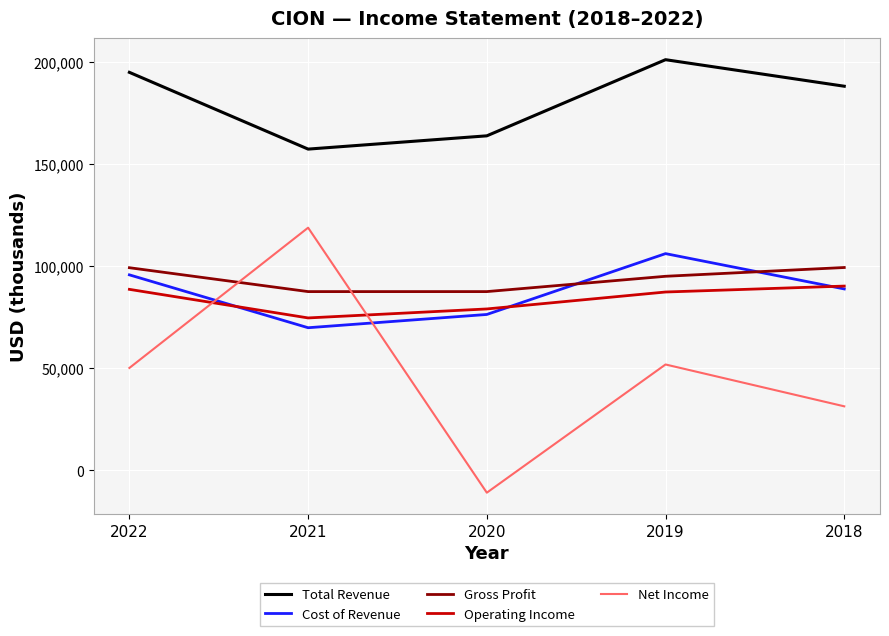

Does the chart display data point markers on the line(s)?

No